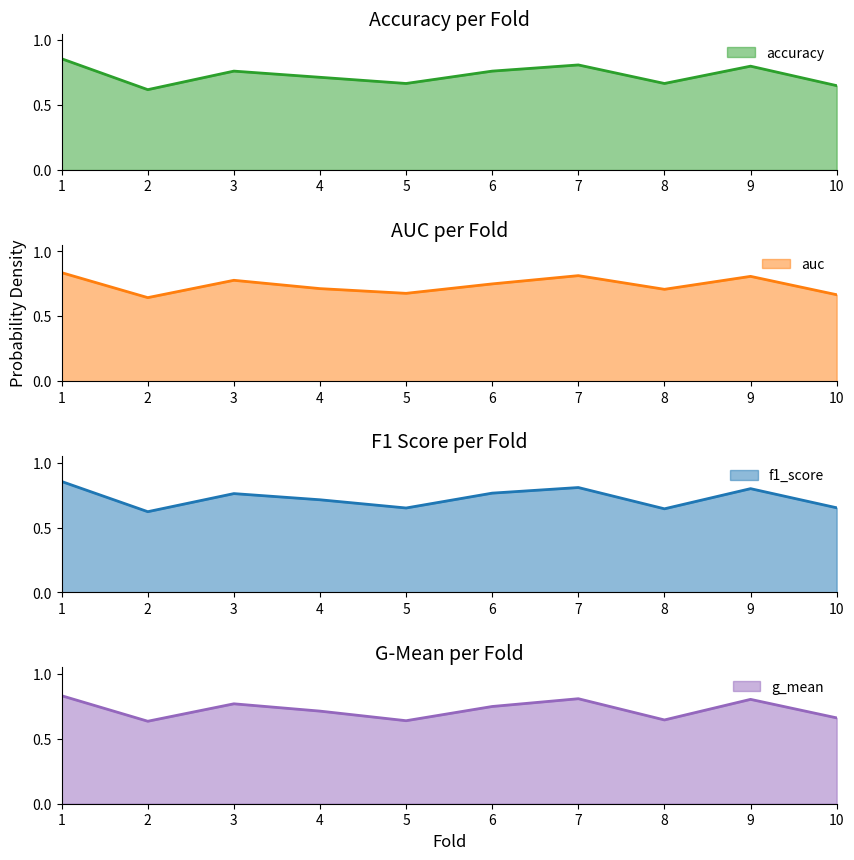

Read the f1_score value at 2.

0.6